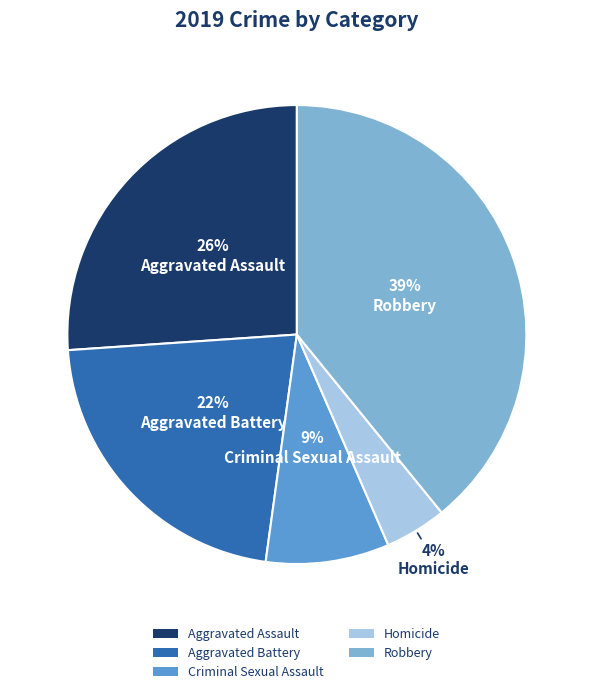

Between Robbery and Aggravated Assault, which is larger?

Robbery